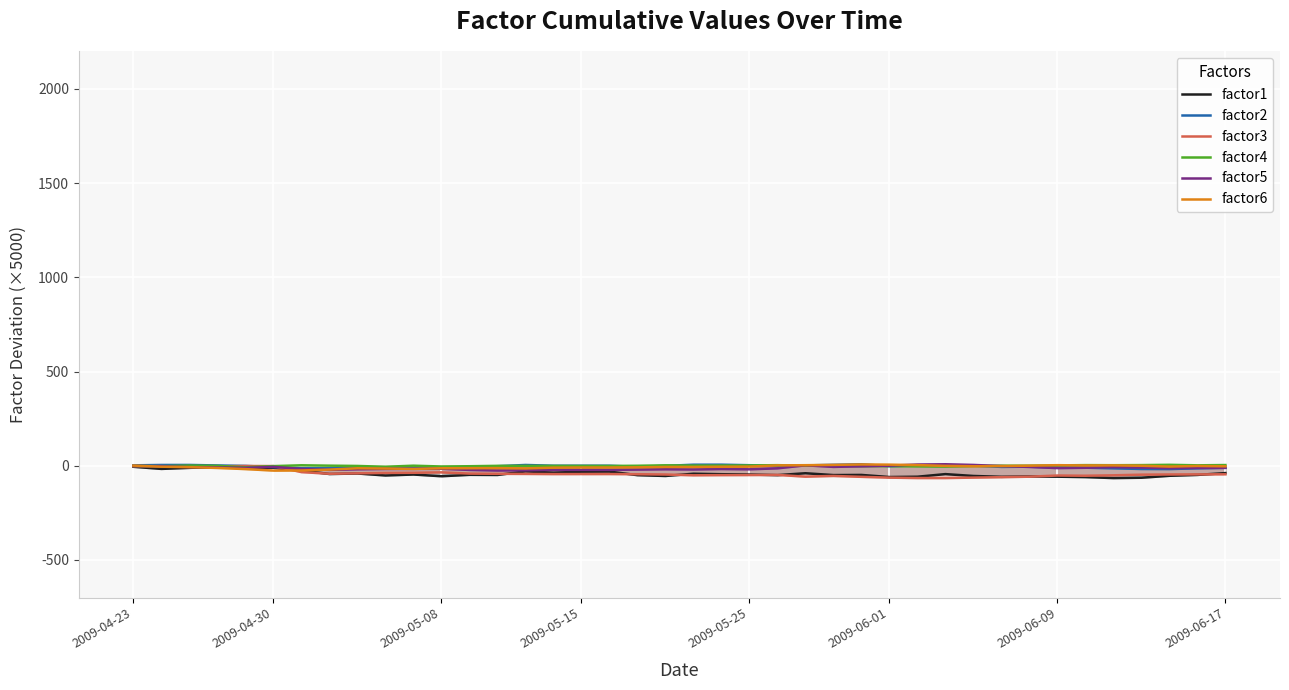

What is the lowest value of the factor1 series?

-65.6